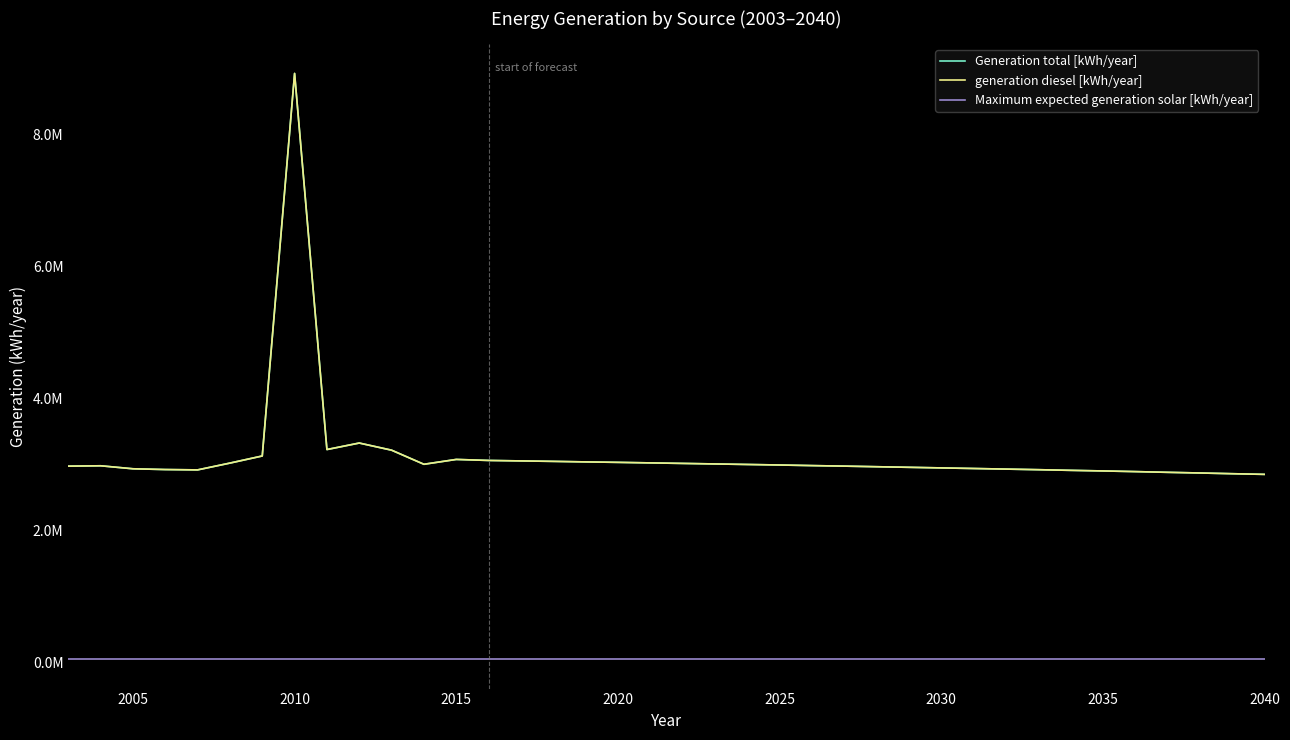

Does the chart display data point markers on the line(s)?

No